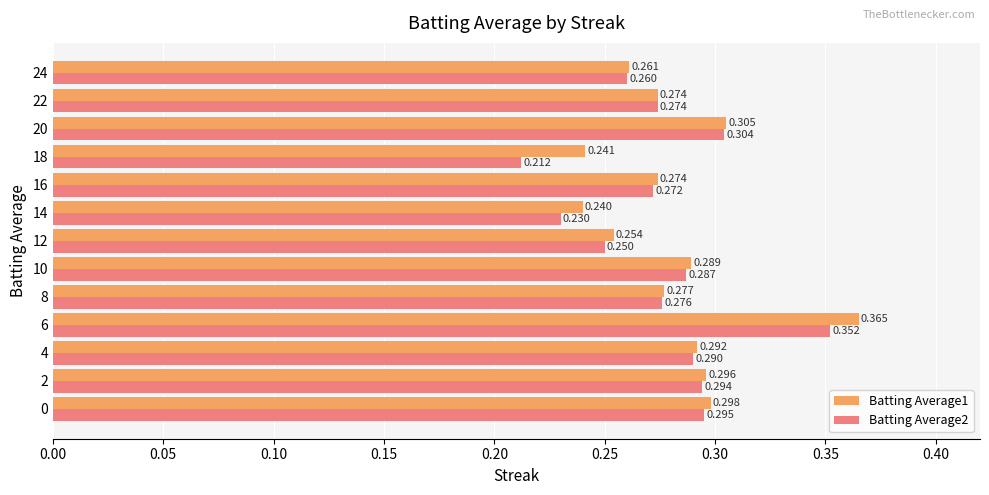

List the labels in order of Batting Average2 value, largest first.

6, 20, 0, 2, 4, 10, 8, 22, 16, 24, 12, 14, 18